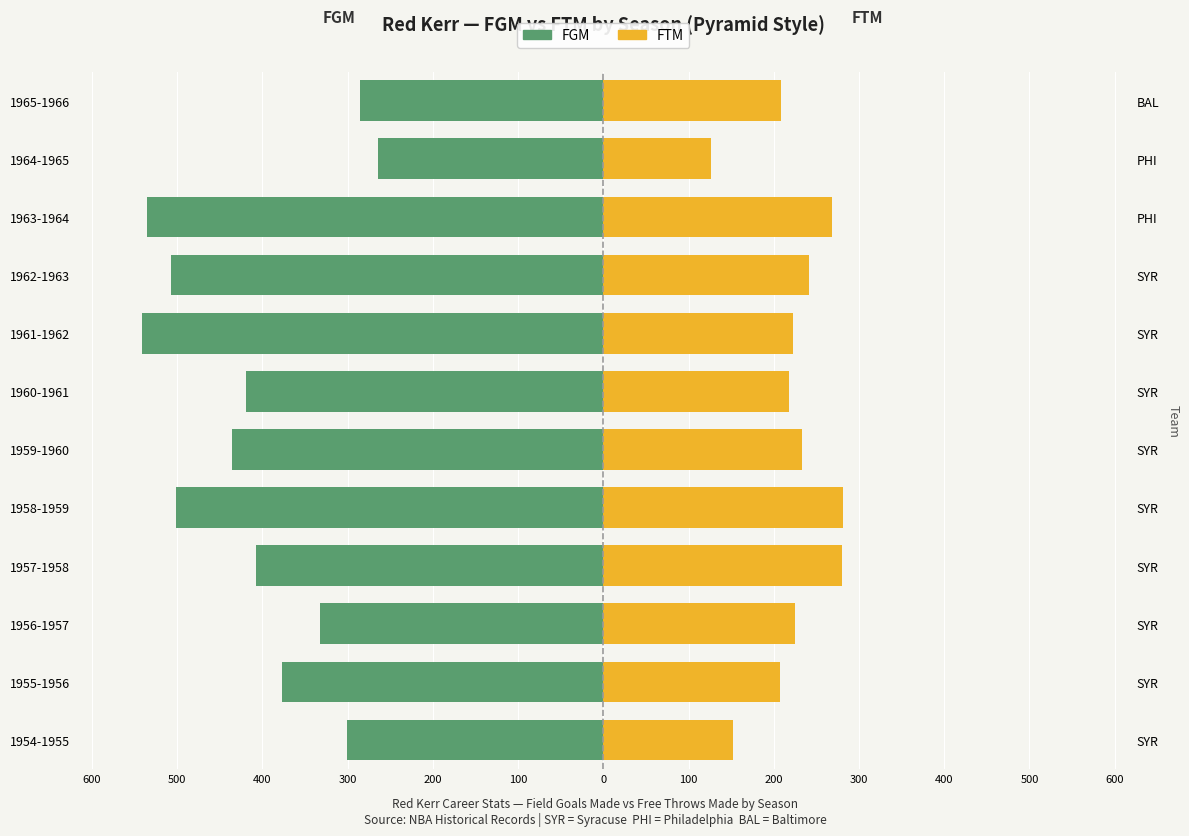

What is the average value of the FGM series?

-409